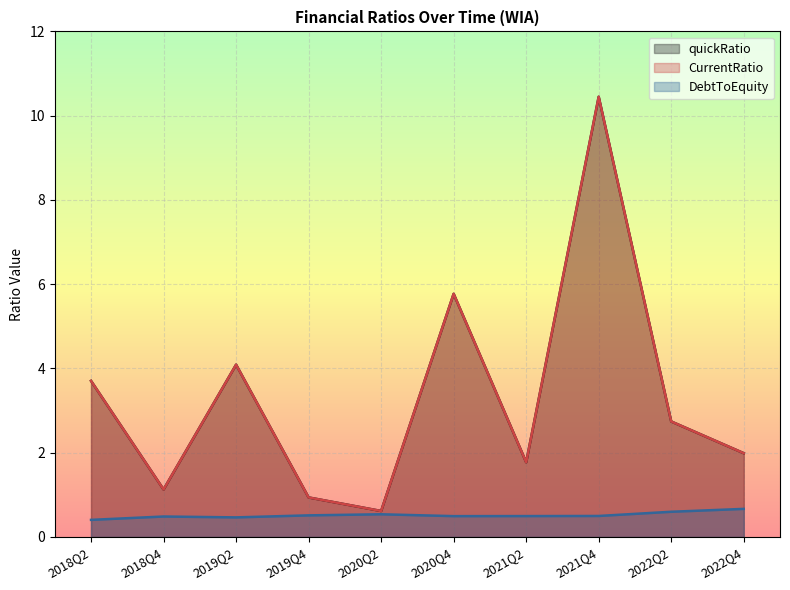

Between 2019Q4 and 2020Q4, which series saw the biggest shift?

quickRatio